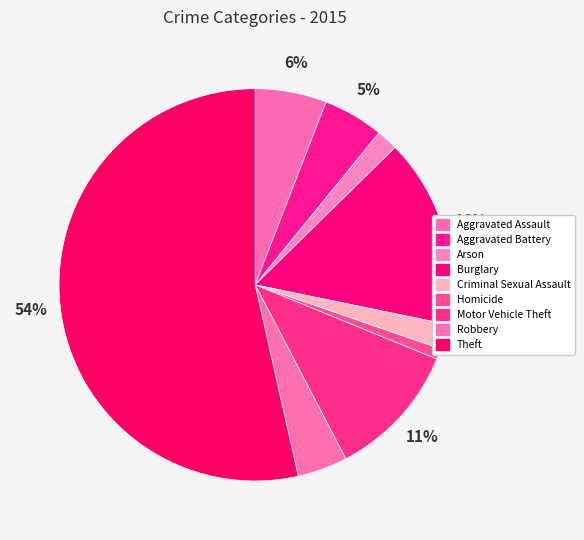

Approximately how many times larger is the value at Arson compared to Robbery?

0.4